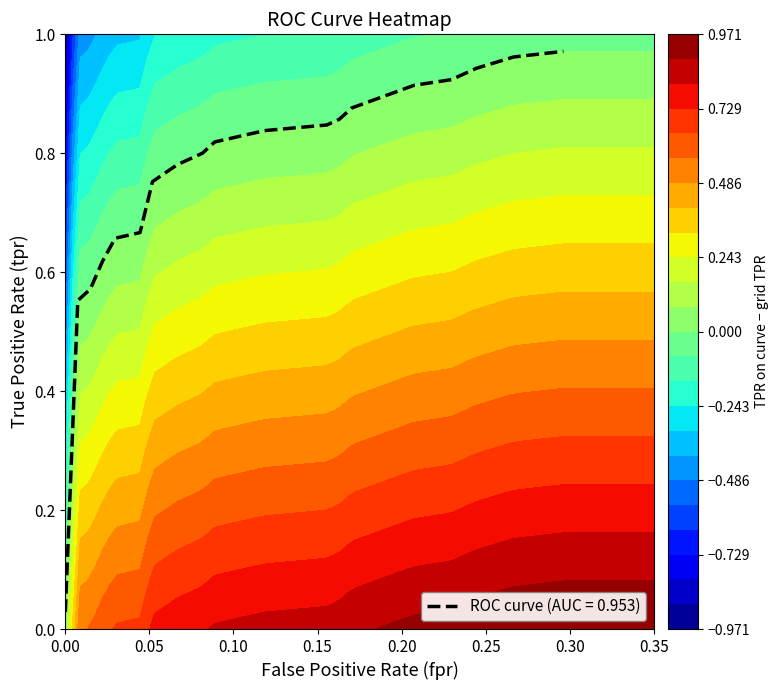

Which series has the largest range (max minus min)?

tpr